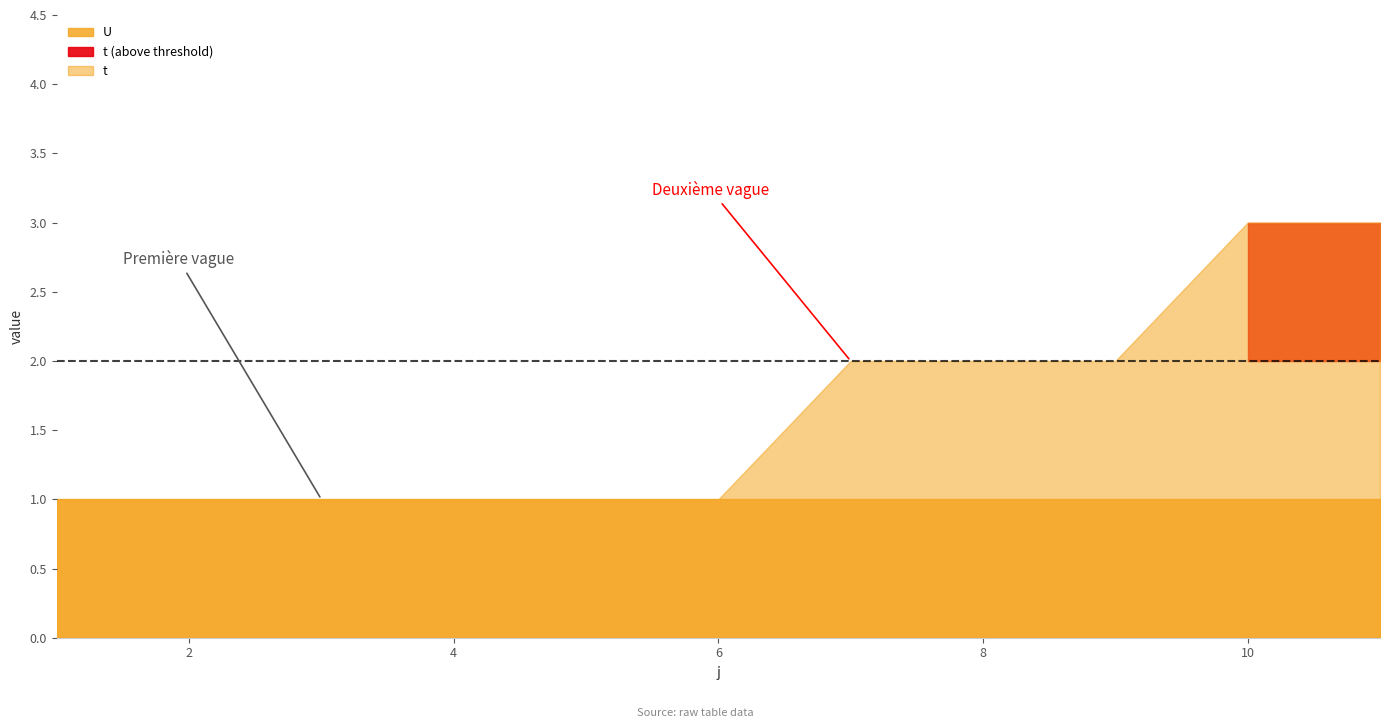

Which series has the largest range (max minus min)?

t